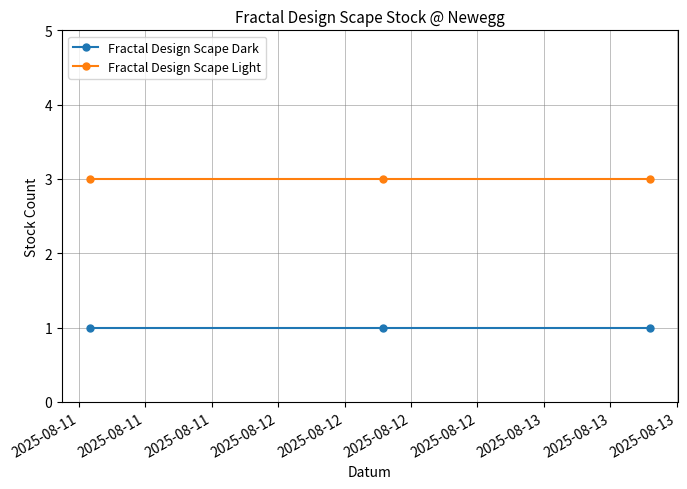

Which series has the largest total across all categories?

Fractal Design Scape Light